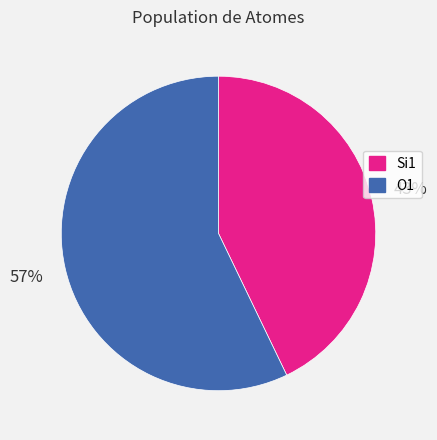

Is there a majority slice in this chart?

Yes